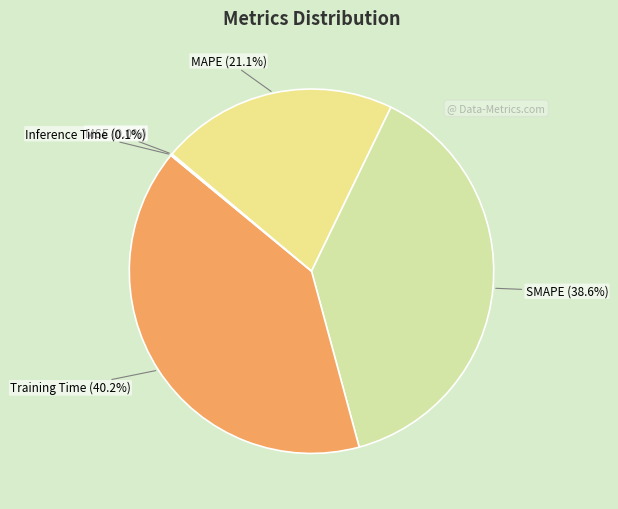

What percentage is NOT represented by Training Time?

59.8%